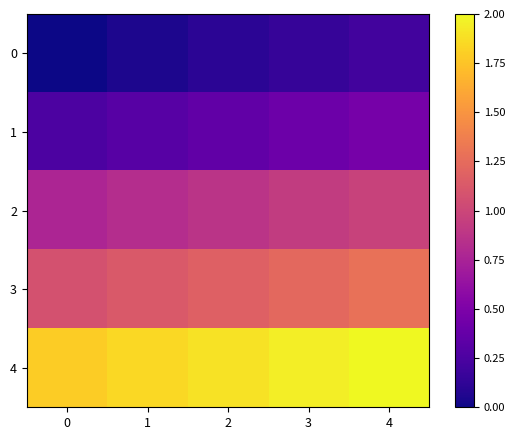

Which series has the largest total across all categories?

4